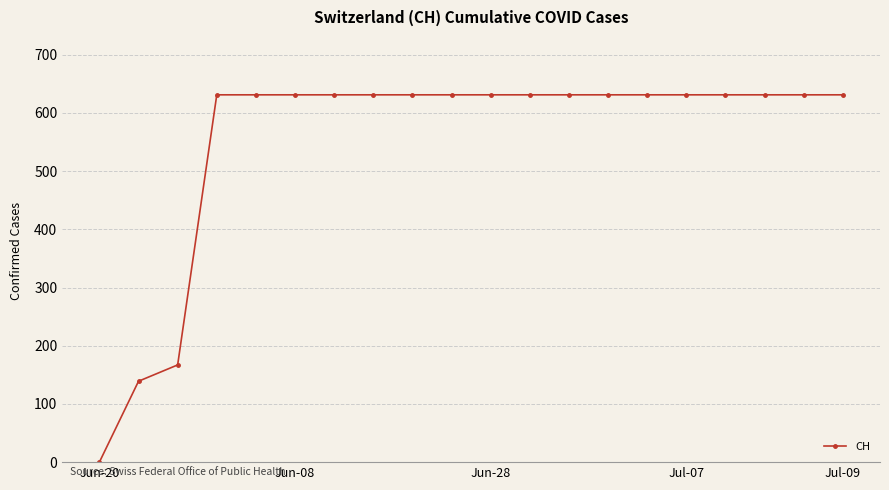

Reading left to right, what are all the values shown in this chart?

0	139	167	631	631	631	631	631	631	631	631	631	631	631	631	631	631	631	631	631